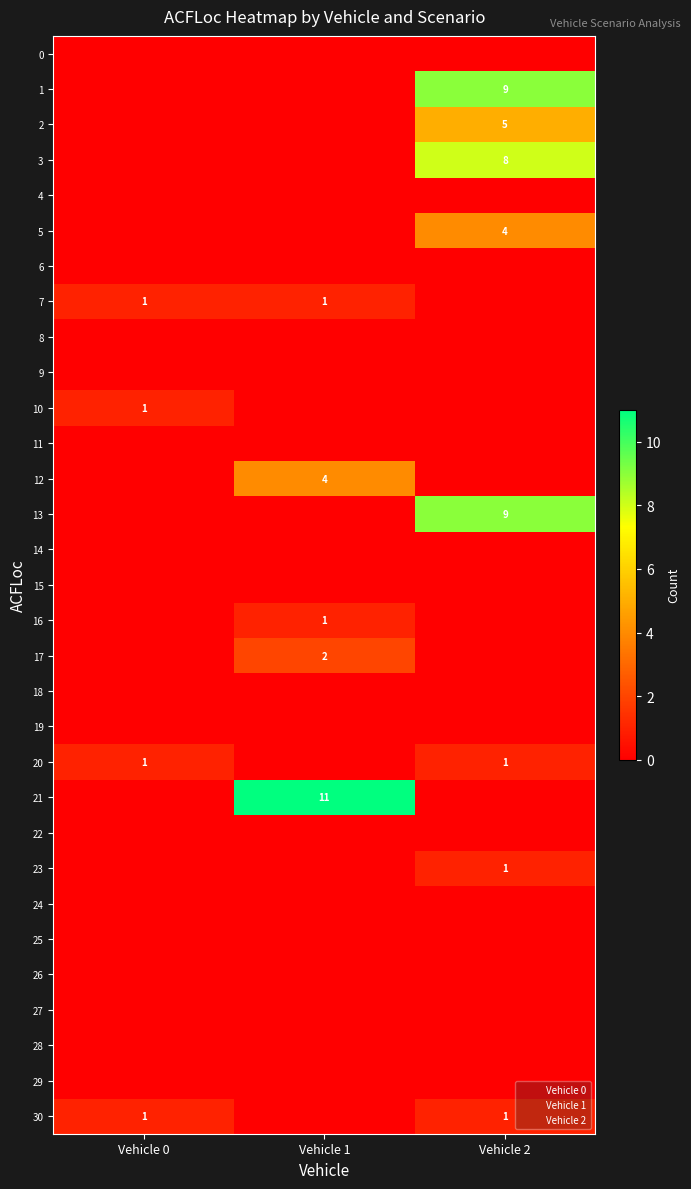

At how many categories does at least one series exceed 0?

3